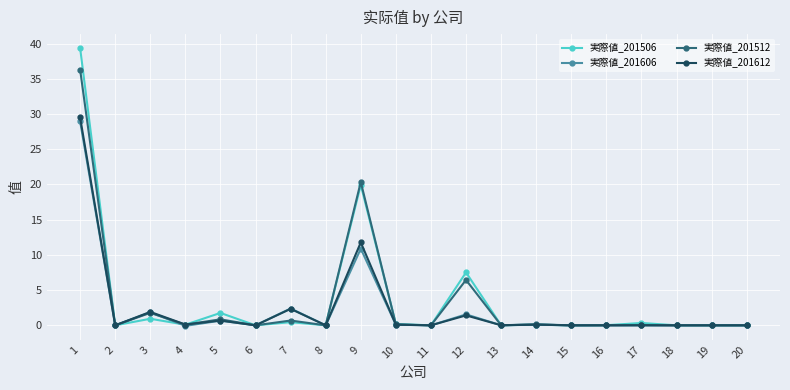

How many categories are shown in the chart?

20